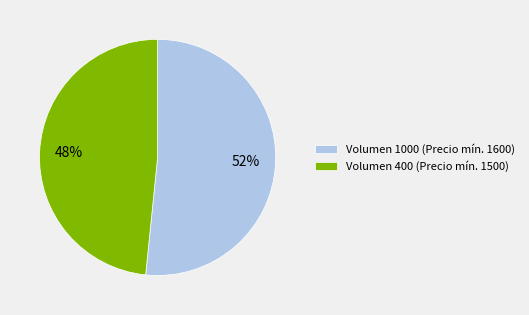

To the nearest percent, what is the average slice percentage?

50%